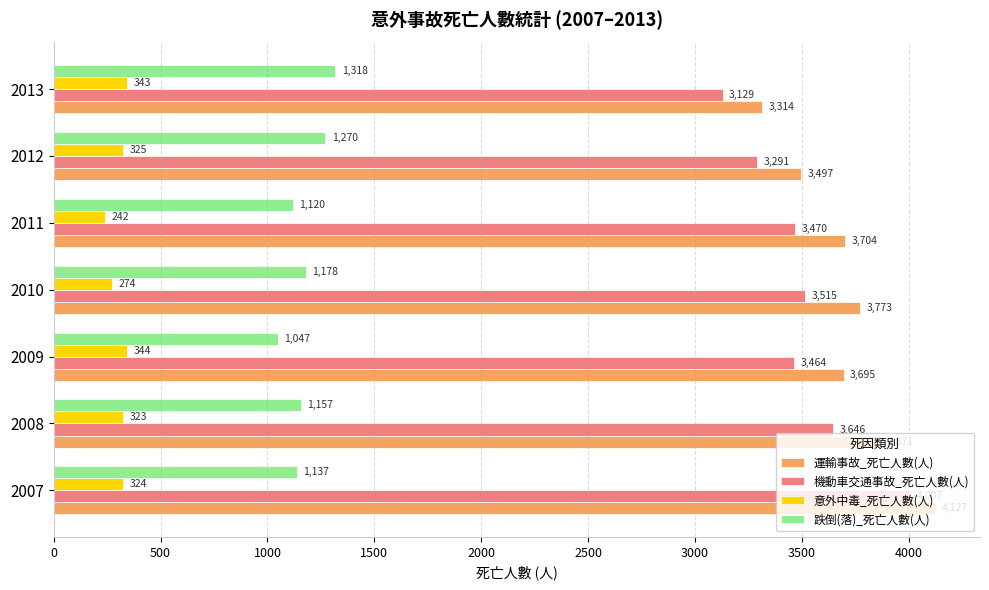

Where is 機動車交通事故_死亡人數(人) nearest to the value 3568?

2010